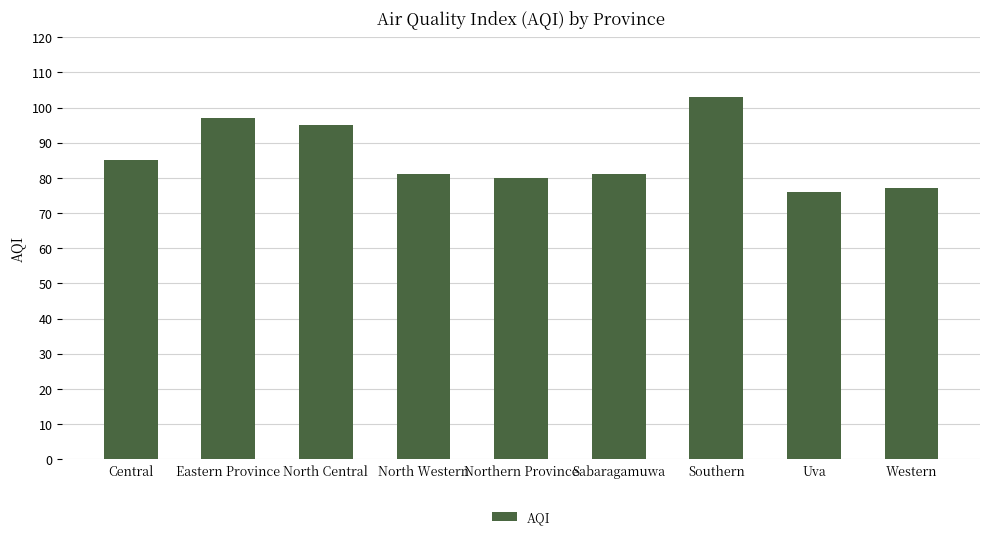

The chart shows a value of 49 at North Central. True or false?

False